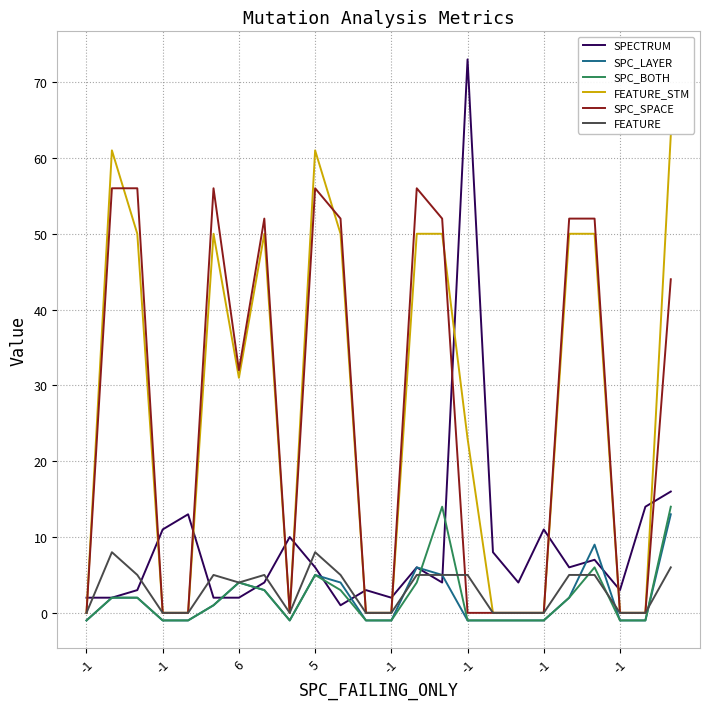

Which series has the largest range (max minus min)?

SPECTRUM